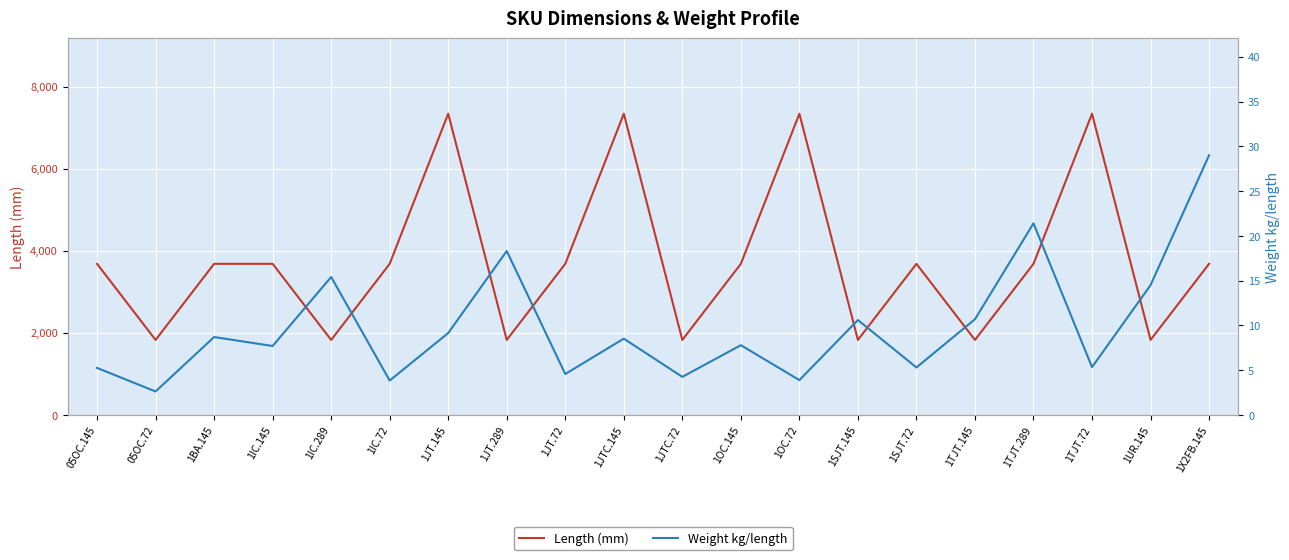

What are all the series names shown in the legend?

Length (mm), Weight kg/length